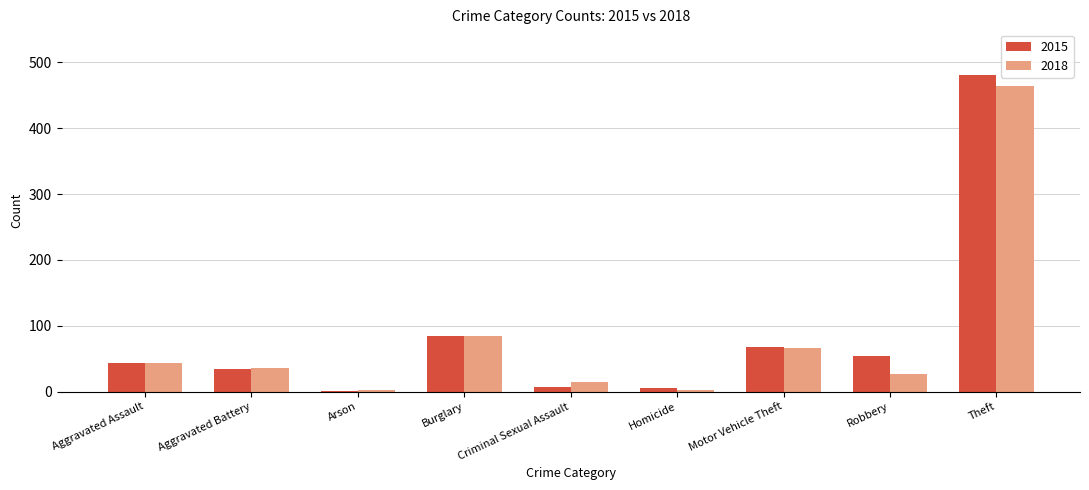

Count the number of categories in the chart.

9